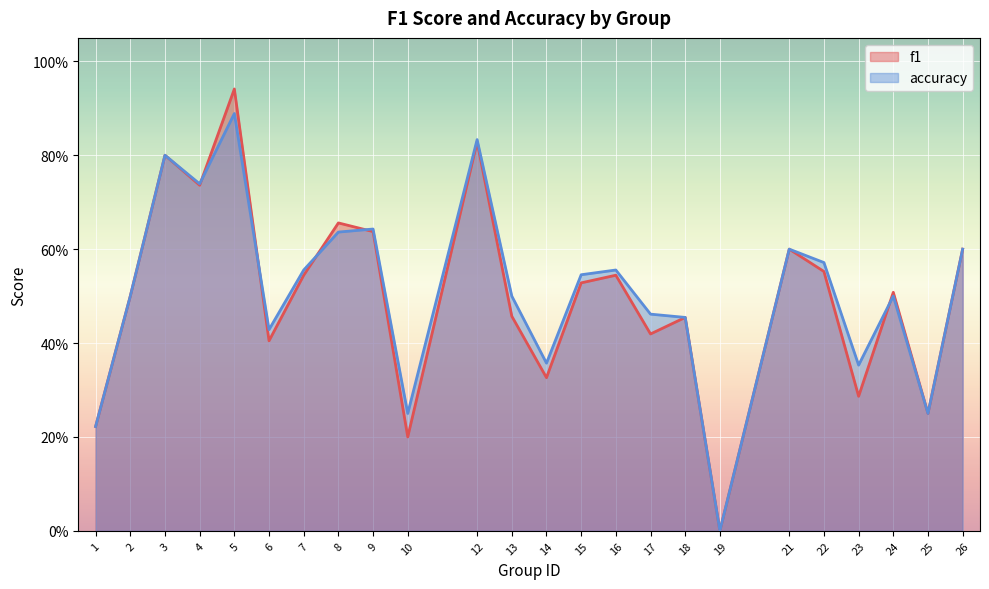

The value of accuracy at 4 is 0.4. True or false?

False